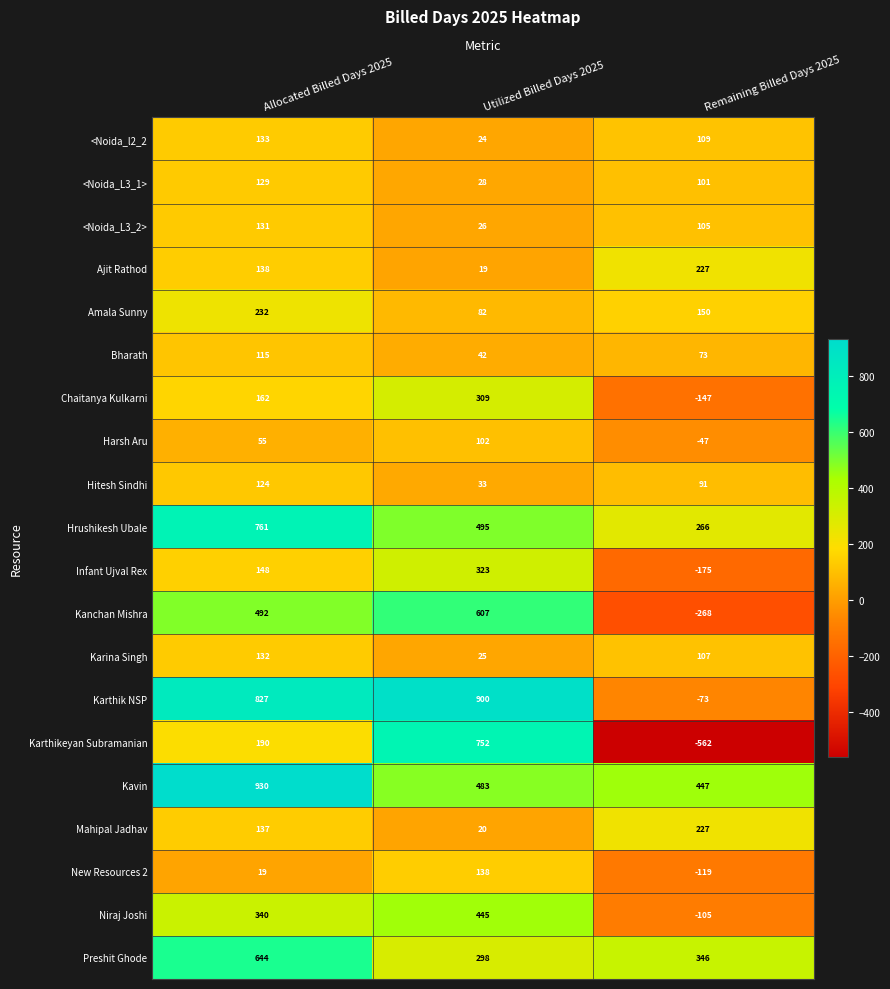

At how many categories does at least one series exceed 46?

3